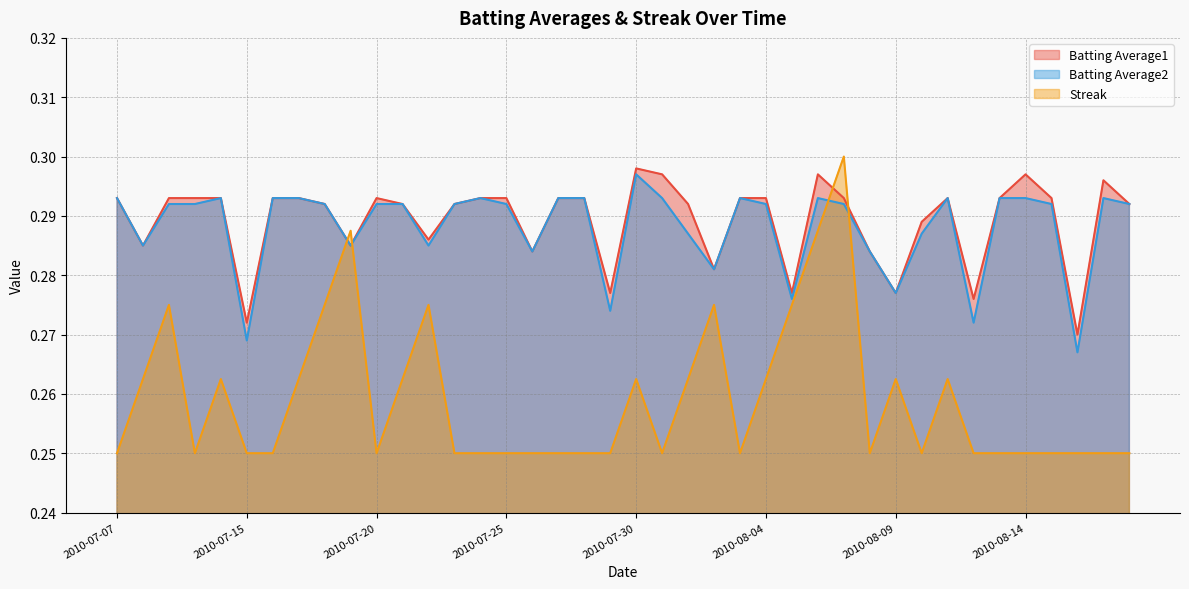

Does the chart display data point markers on the line(s)?

No